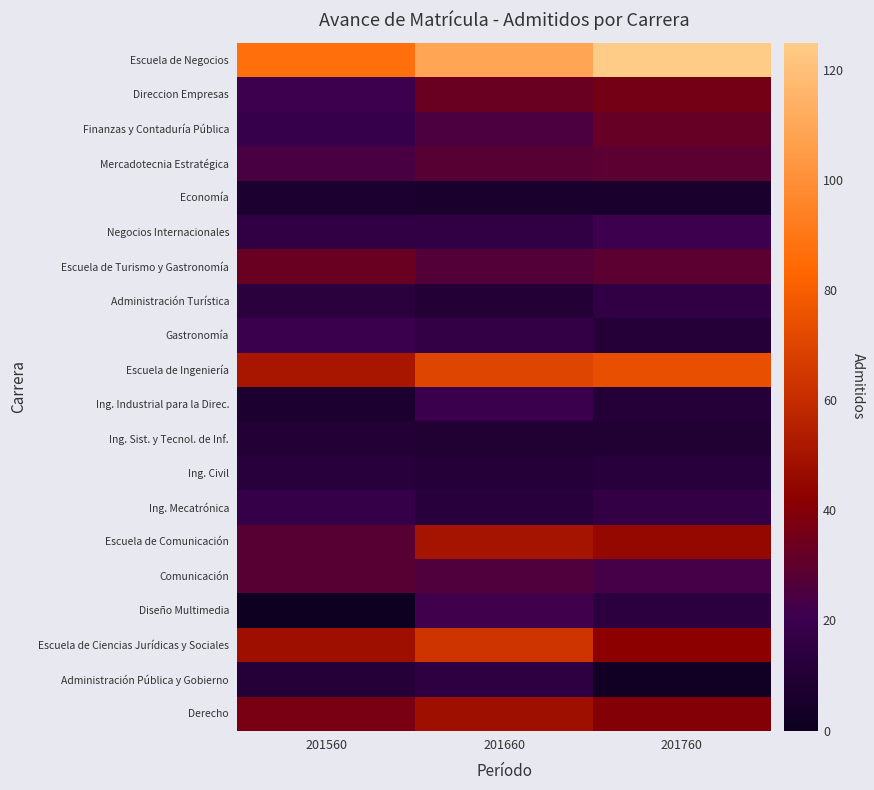

Which category has the highest value across all series?

201760